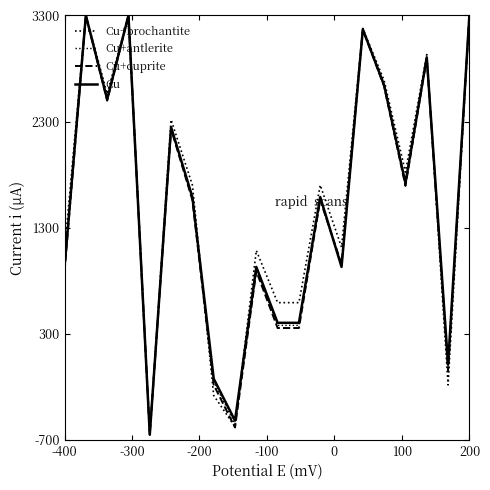

What is the difference between the second highest and second lowest values in the Cu+antlerite series?

3850.4